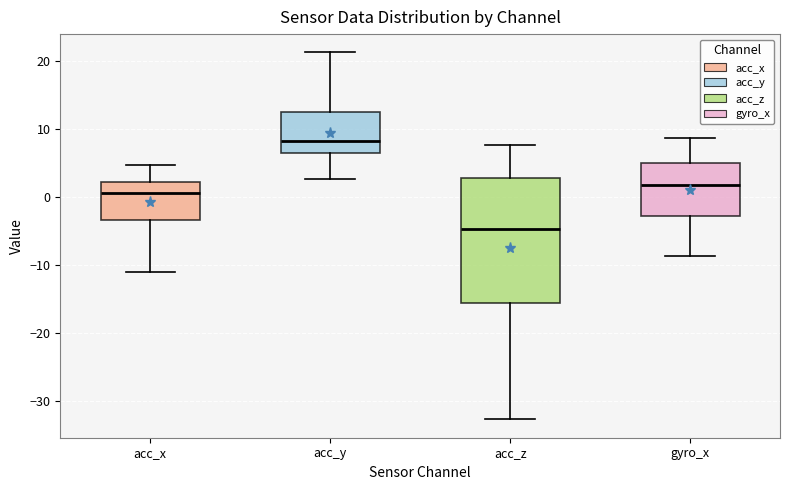

Reading left to right, transcribe this box plot: for each box, give where its median line is, the range the box spans, and where its two whiskers end, as read against the y-axis. The values are not printed on the chart, so give them approximately, as read against the axis.

acc_x: median 1, box -3 to 2, whiskers -11 to 5
acc_y: median 8, box 6 to 12, whiskers 3 to 21
acc_z: median -5, box -16 to 3, whiskers -33 to 8
gyro_x: median 2, box -3 to 5, whiskers -9 to 9